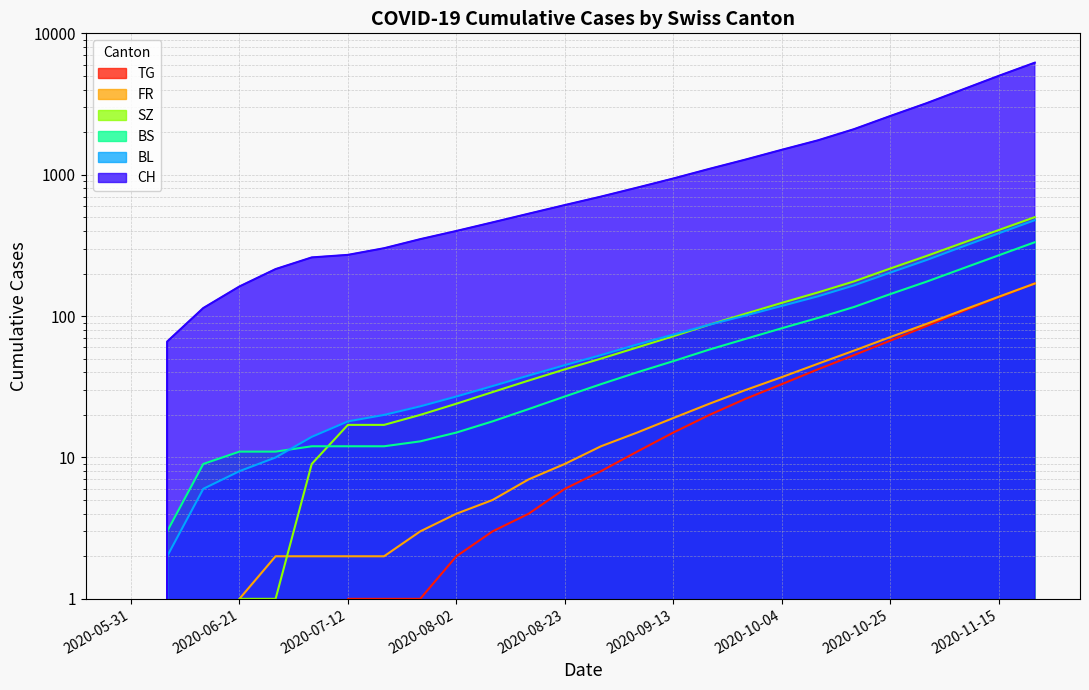

Is it true that CH equals 3200 at 2020-11-01?

True